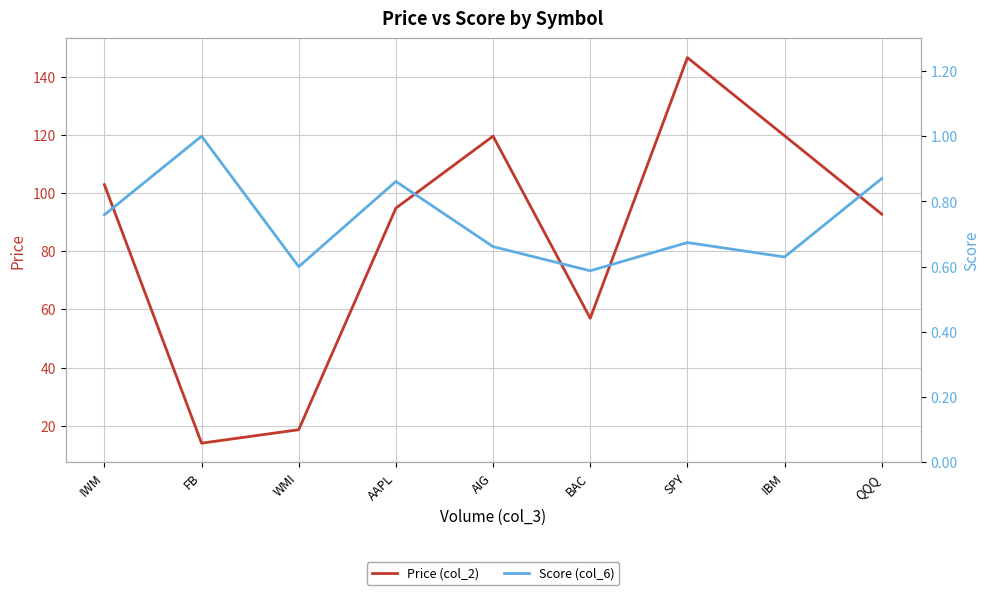

At which category does Price (col_2) reach its first local valley?

FB